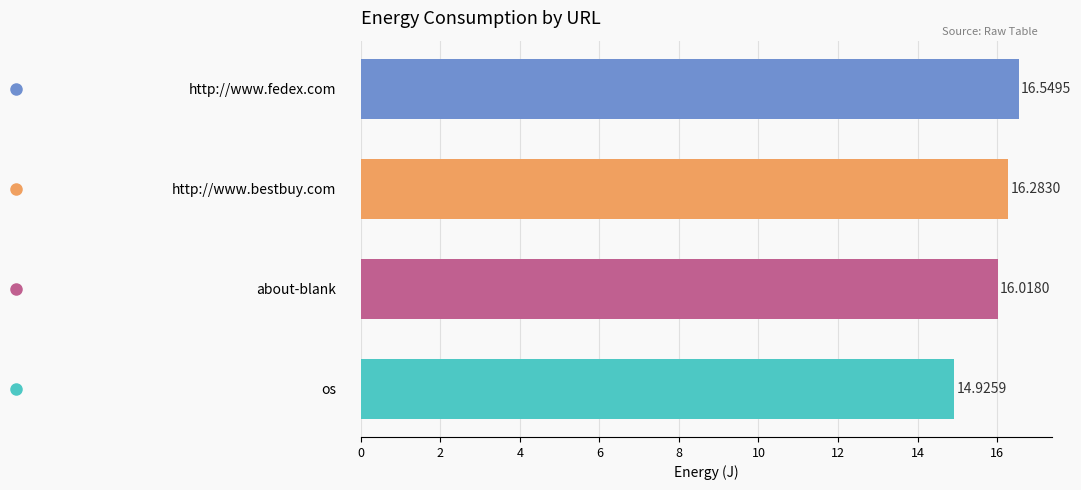

How many bars are there in total?

4